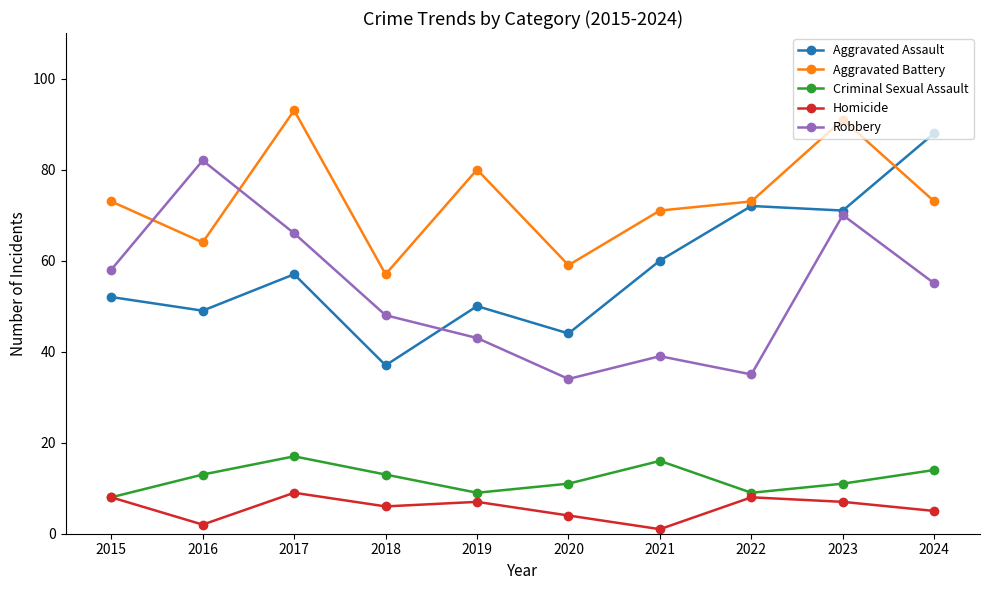

The value of Aggravated Assault at 2021 is 95. True or false?

False